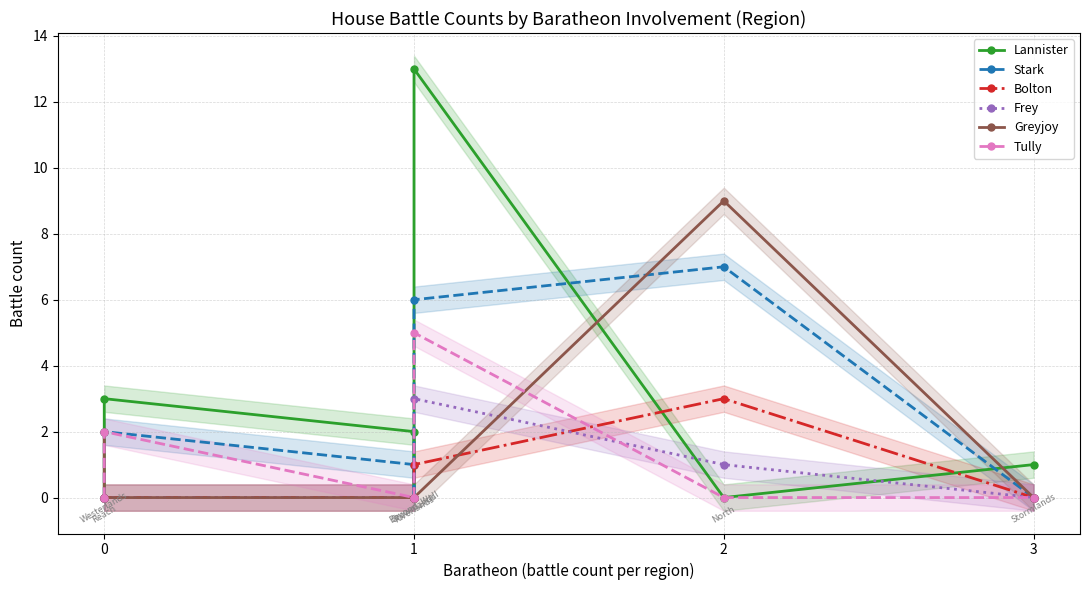

What is the value of the Stark point at the 2nd from the left?

2